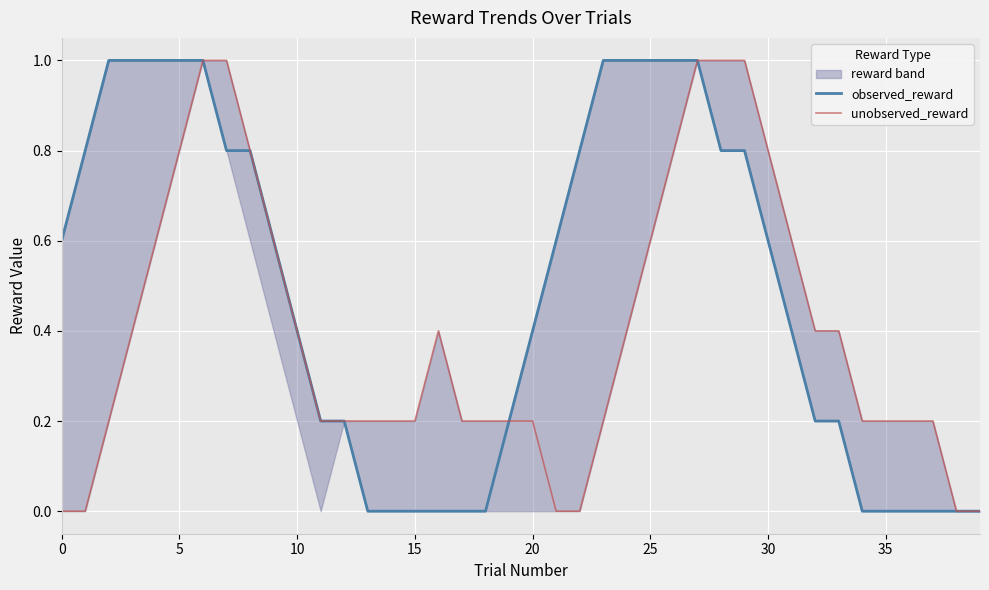

What is the difference between the observed_reward values at 31 and 34?

0.4